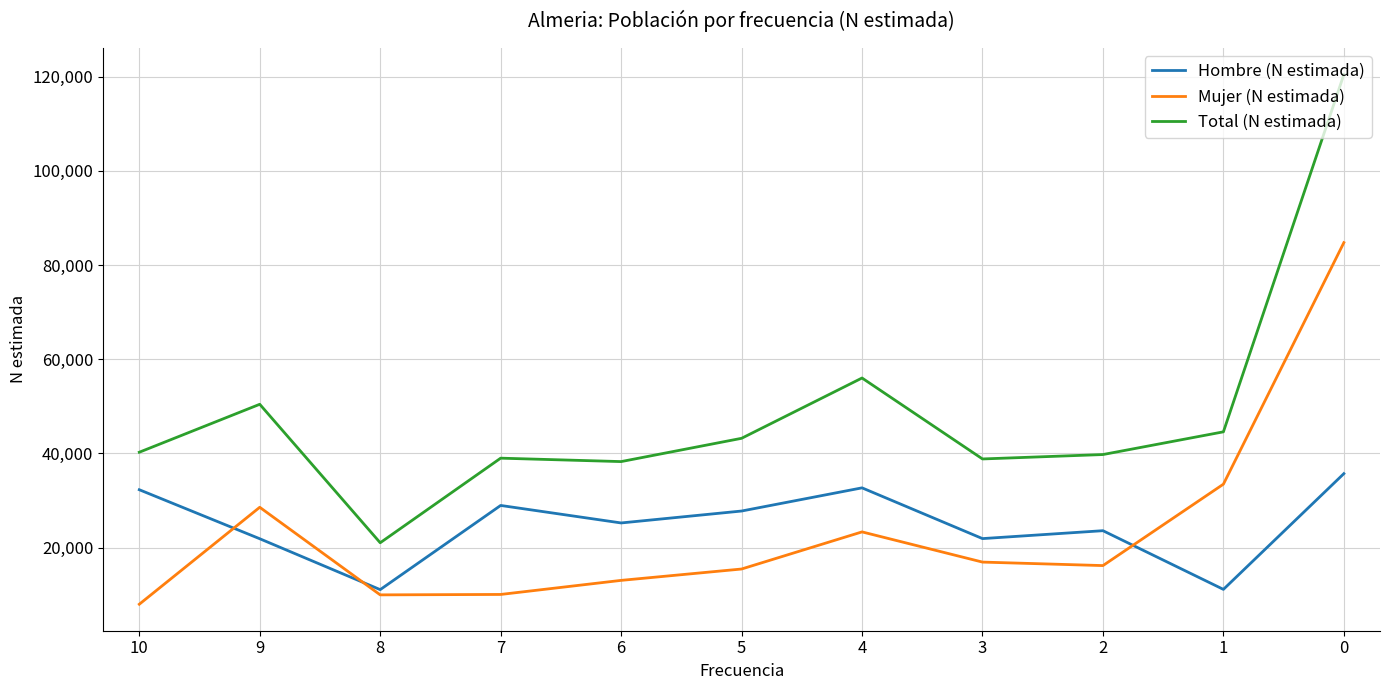

The value of Hombre (N estimada) at 10 is 42567. True or false?

False